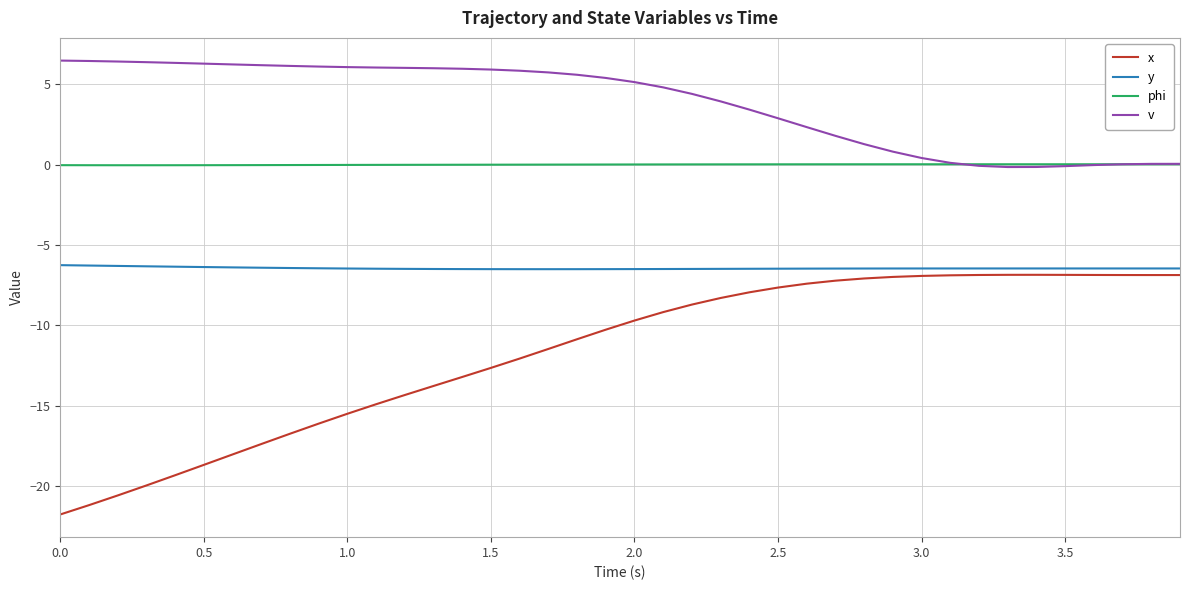

How many lines are shown in the chart?

4